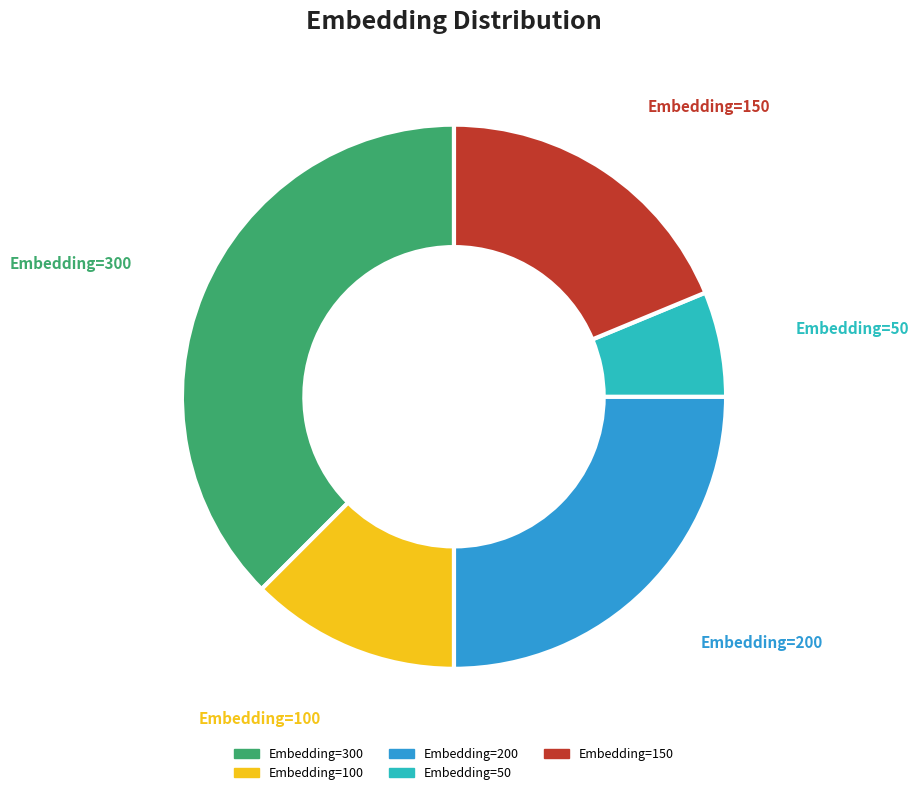

Combined, do Embedding=150 and Embedding=50 account for over 50%?

No